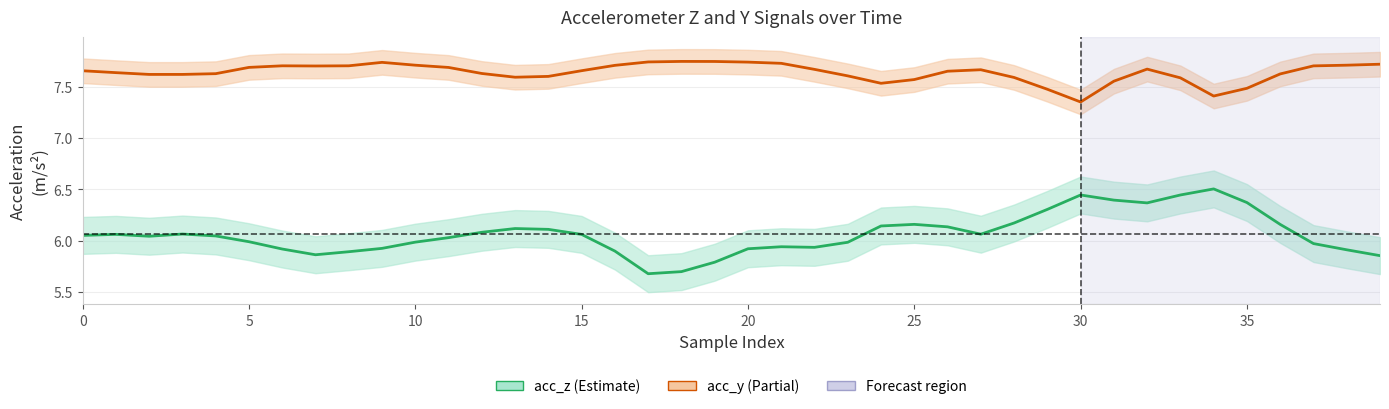

Is it true that acc_y equals 4.4 at 5?

False